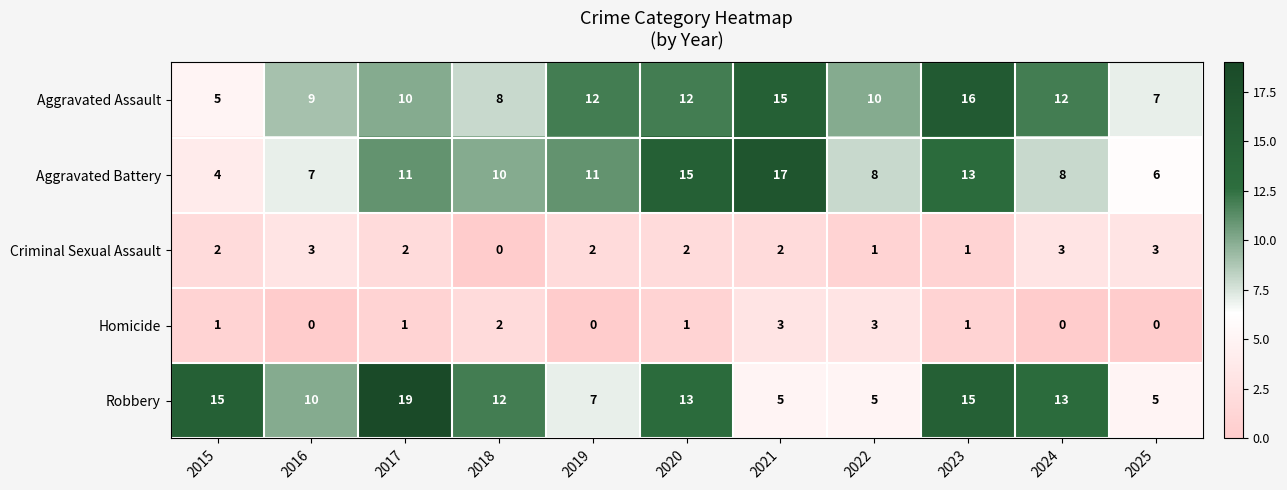

What is the average value of the Aggravated Assault series?

11